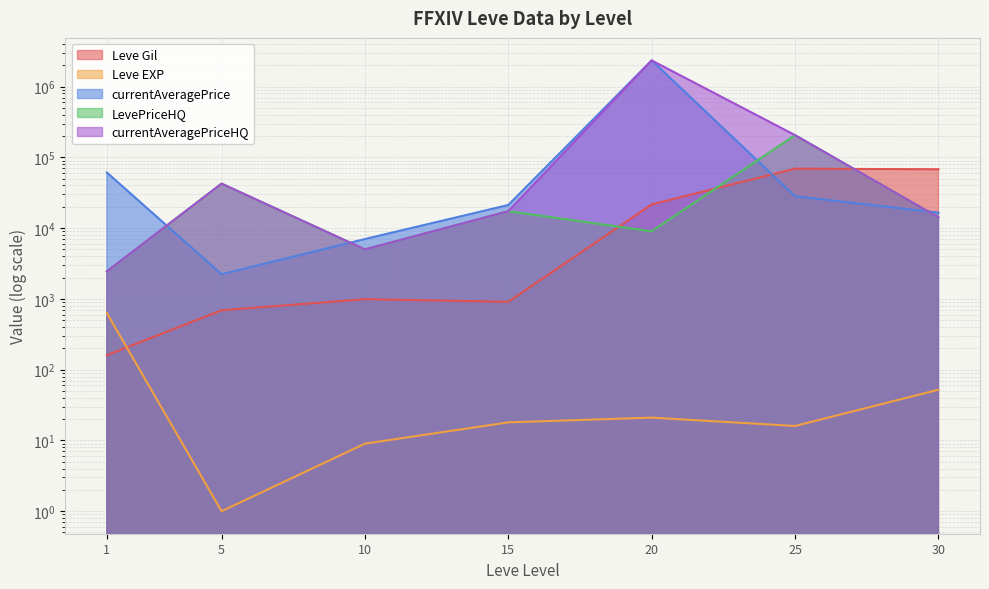

List the labels in order of Leve EXP value, smallest first.

5, 10, 25, 15, 20, 30, 1